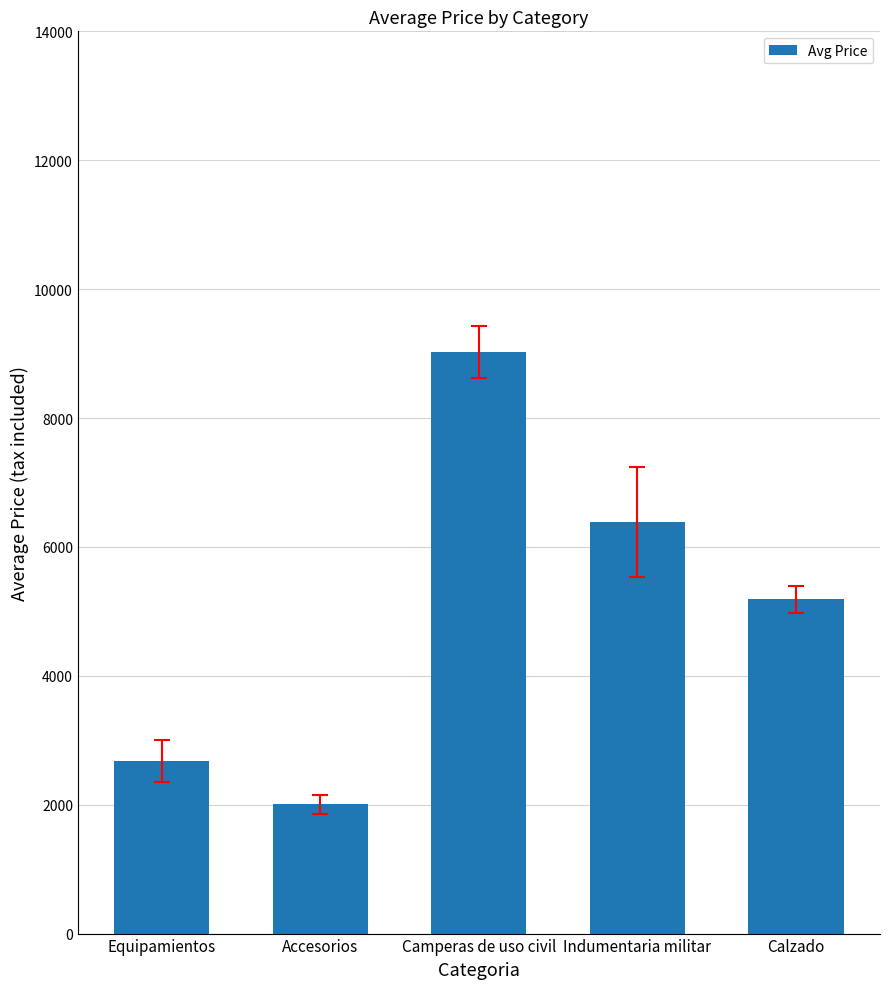

Reading left to right, extract all data points from this chart.

2676.0	2004.9	9024.1	6389.6	5189.2